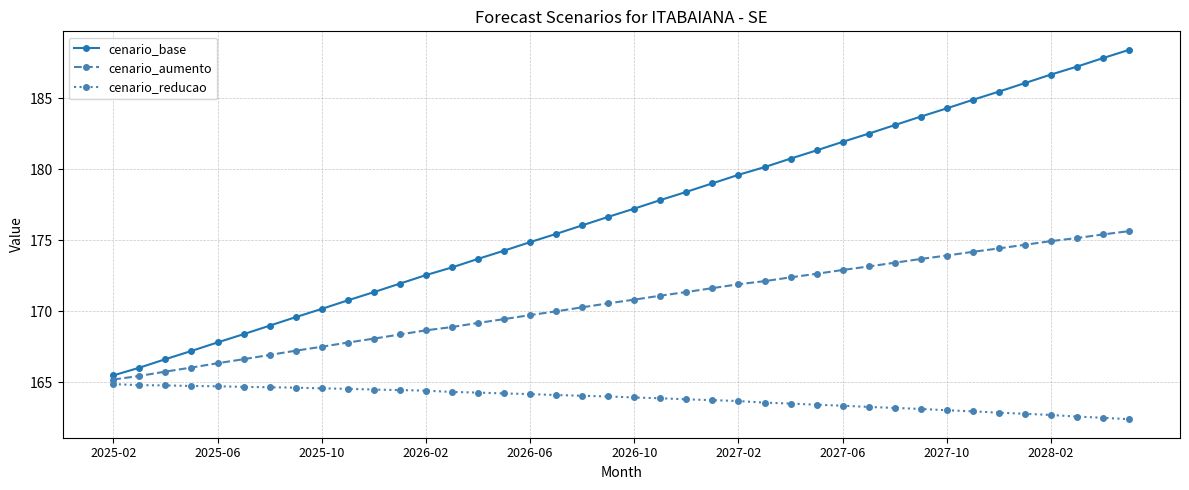

Which series has the largest range (max minus min)?

cenario_base